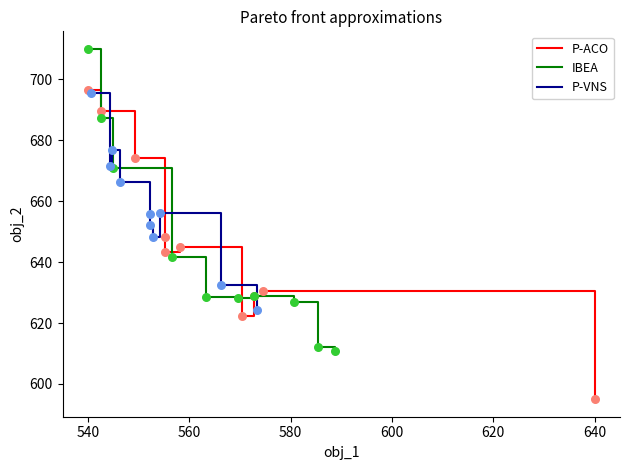

What is the minimum value for IBEA?

610.9